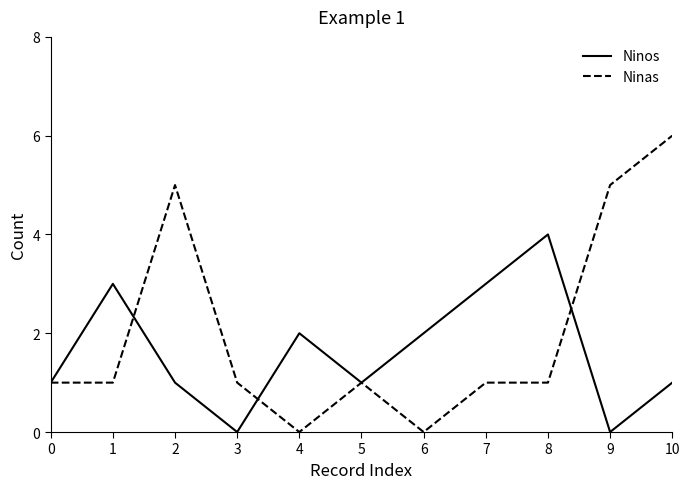

Reading left to right, what are all the values shown in this chart?

Ninos: 0=1	1=3	2=1	3=0	4=2	5=1	6=2	7=3	8=4	9=0	10=1
Ninas: 0=1	1=1	2=5	3=1	4=0	5=1	6=0	7=1	8=1	9=5	10=6